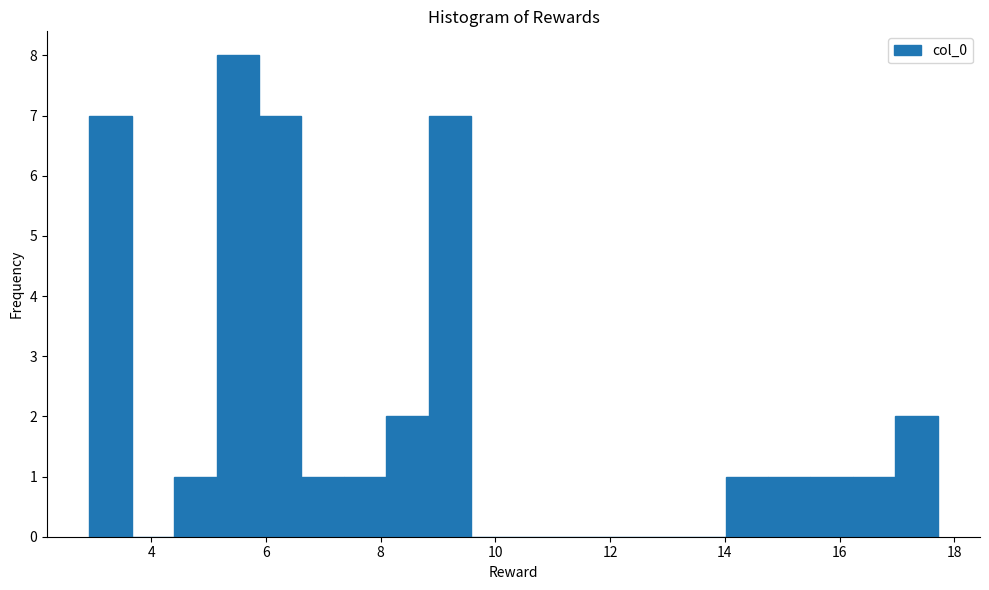

Around what value on the x-axis is the tallest bar? Give the approximate position of its centre, as read against the axis.

5.6